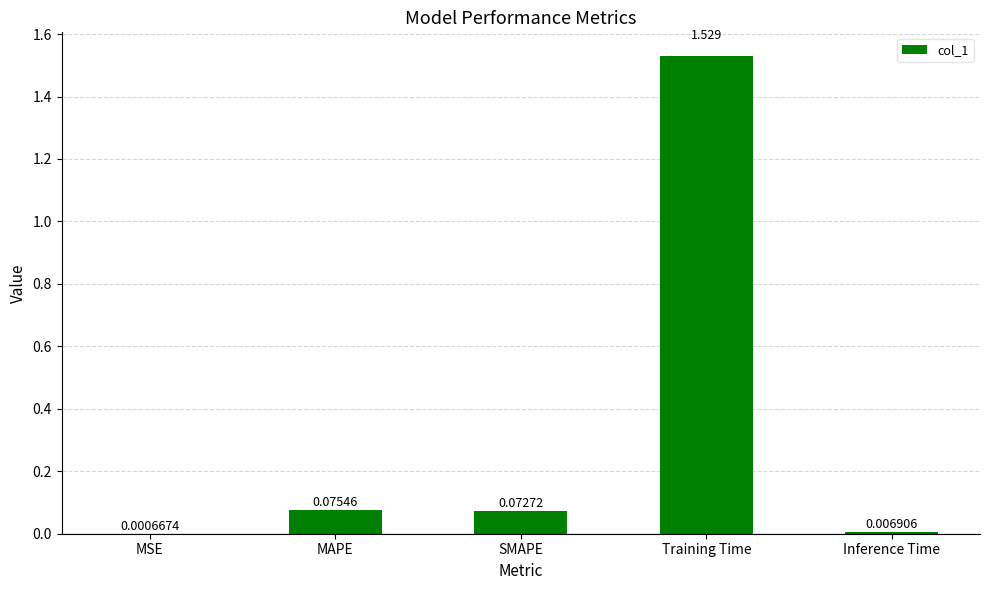

Which has a higher value, MAPE or SMAPE?

MAPE